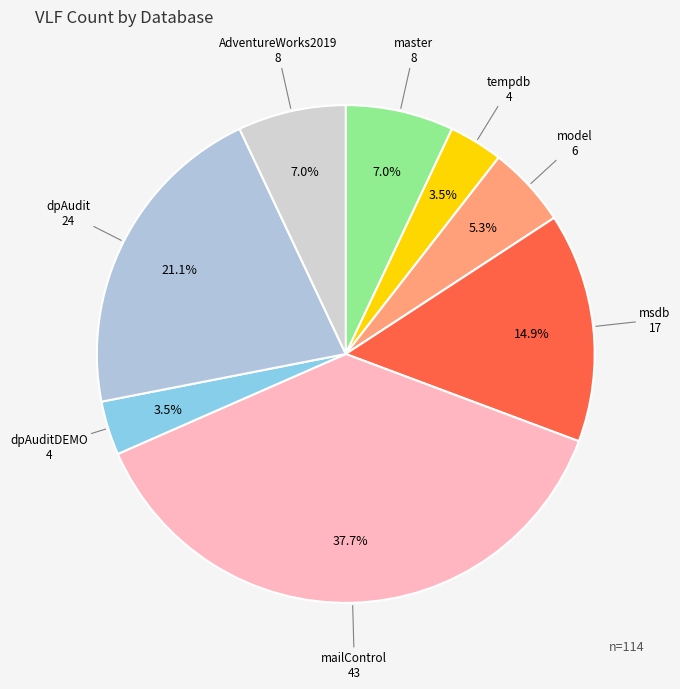

Which slice is the largest?

mailControl